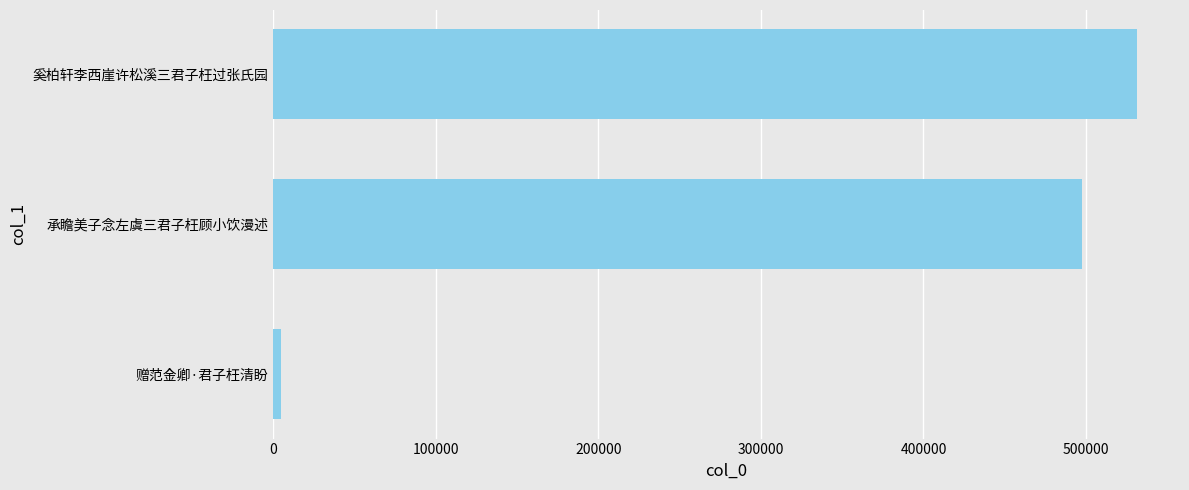

Are the bars grouped side by side (vs. stacked)?

No